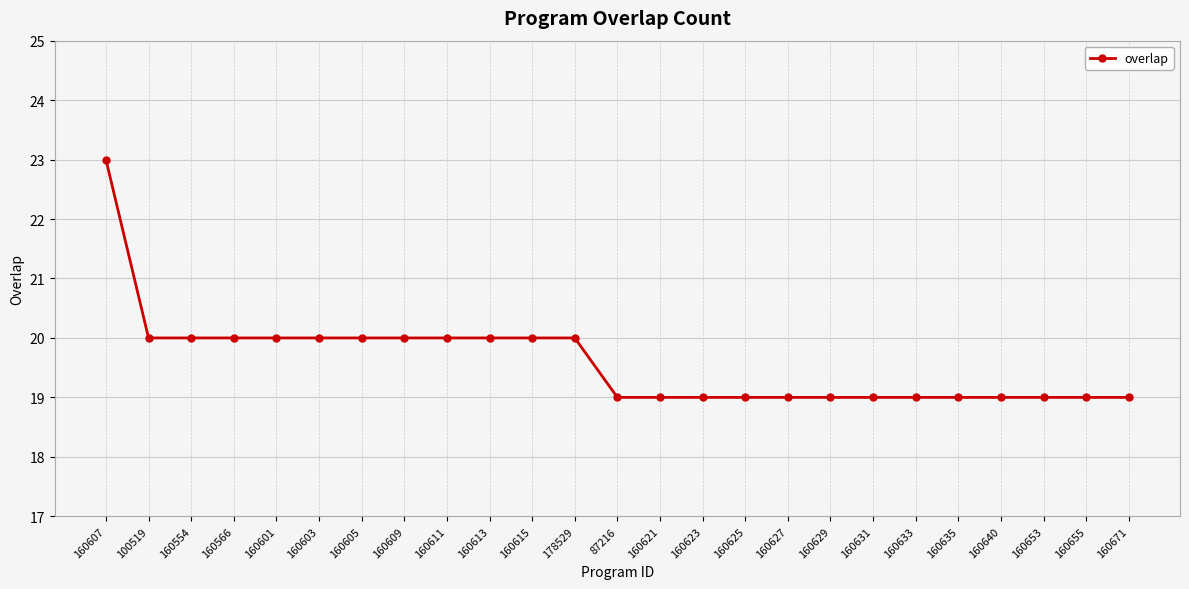

What is the approximate value at 160623?

19